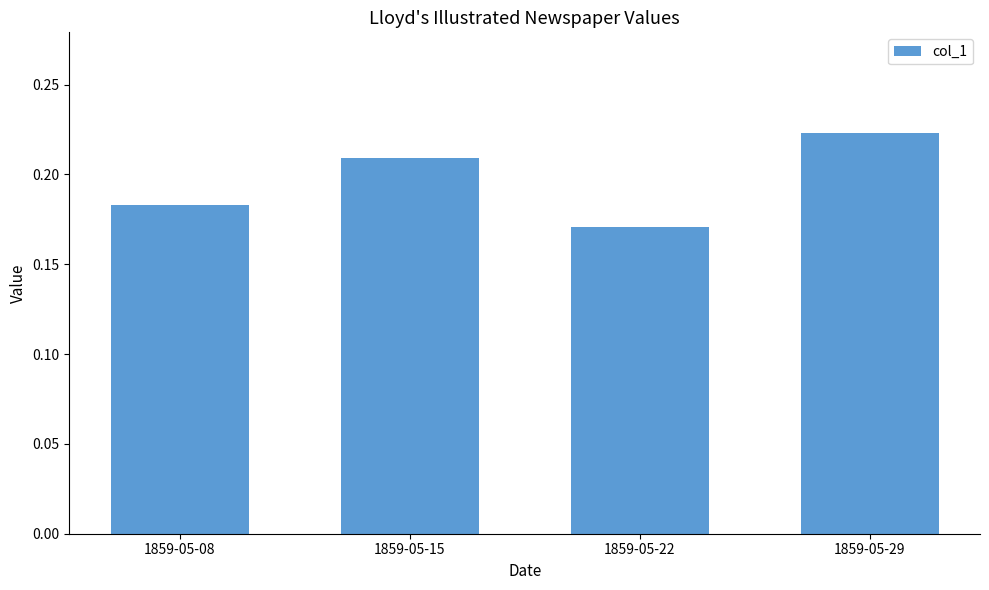

How many values are between 0 and 1?

4